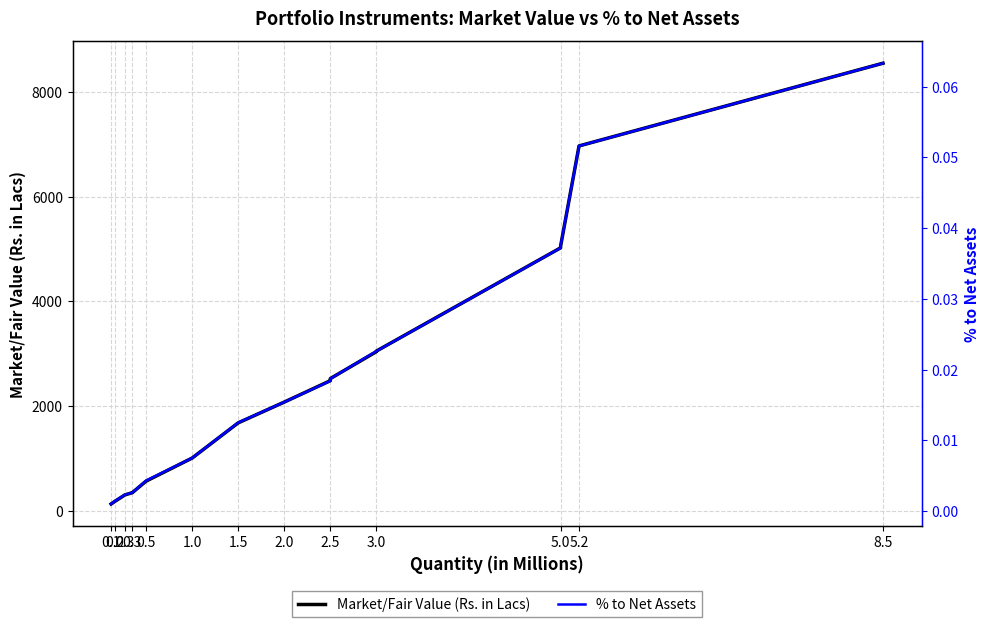

How many series are shown in this chart?

2